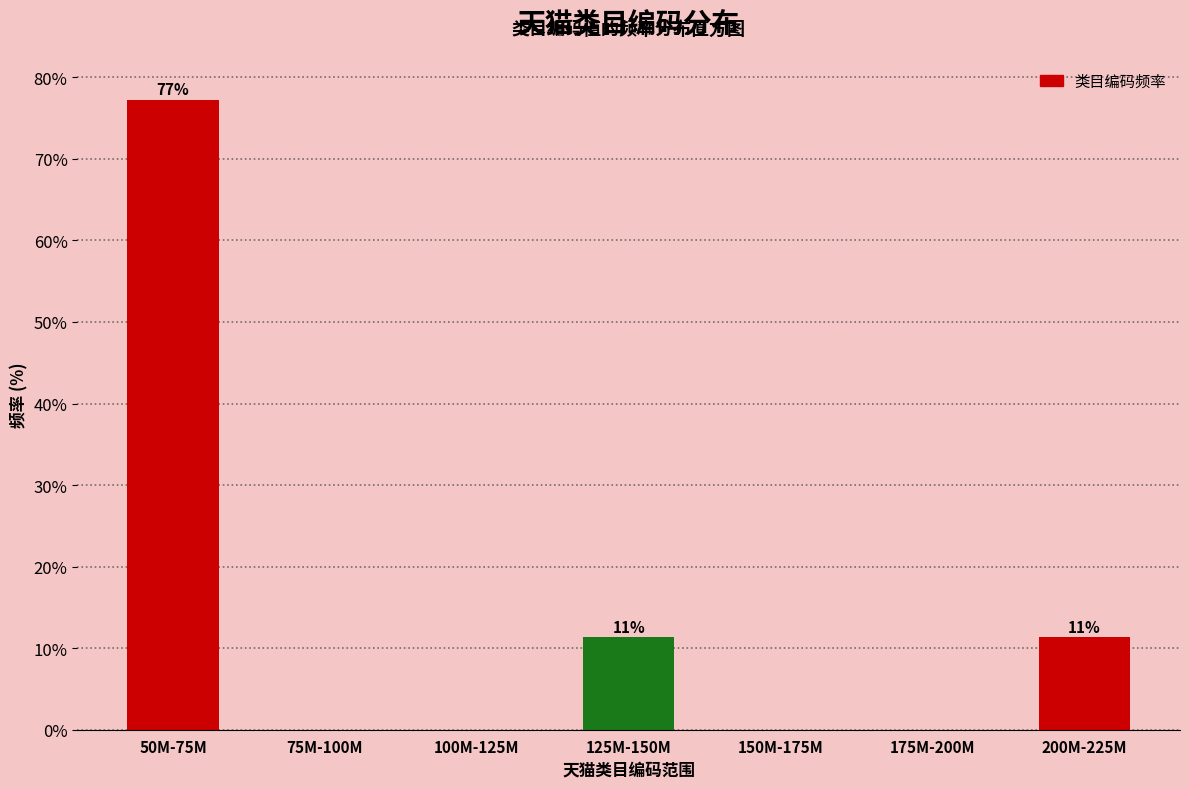

Reading right to left, transcribe all the data shown in this chart.

200M-225M=11.4	175M-200M=0.0	150M-175M=0.0	125M-150M=11.4	100M-125M=0.0	75M-100M=0.0	50M-75M=77.3